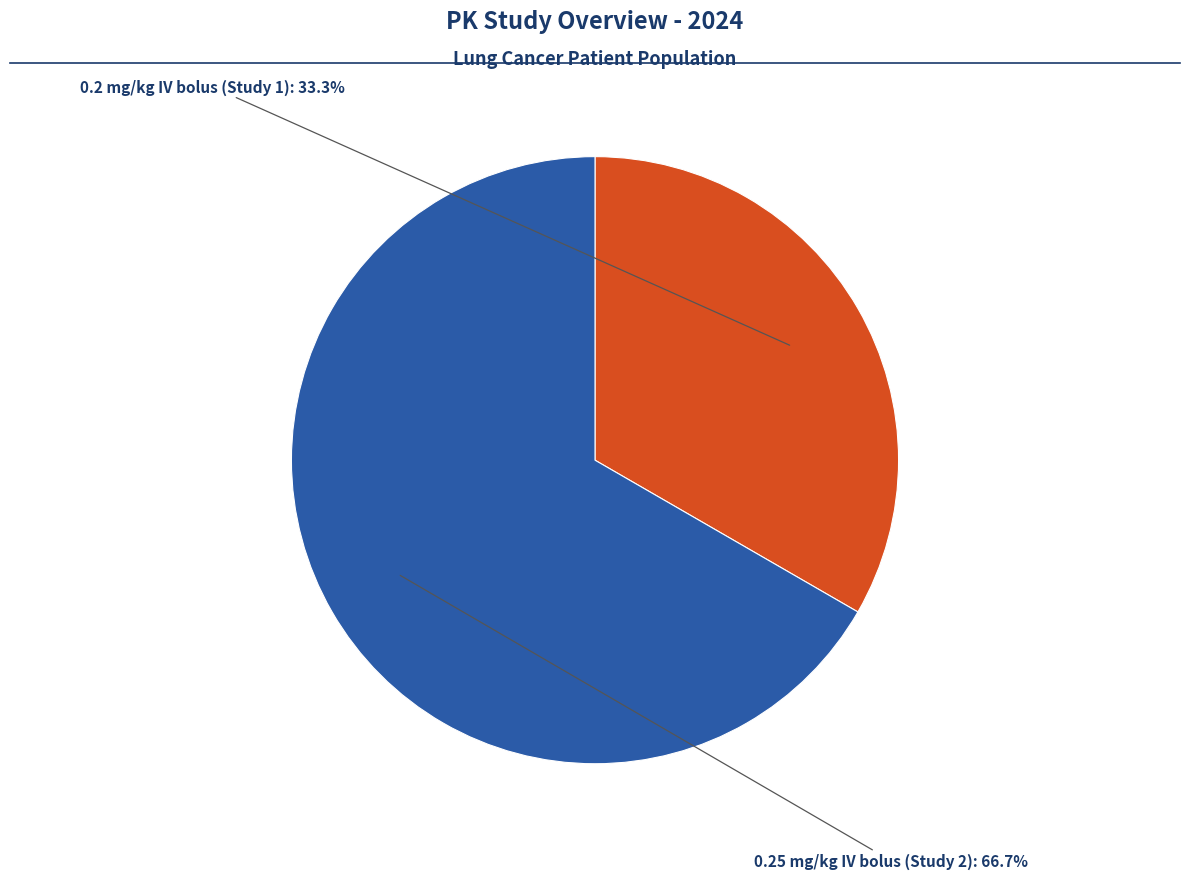

Is there a majority slice in this chart?

Yes